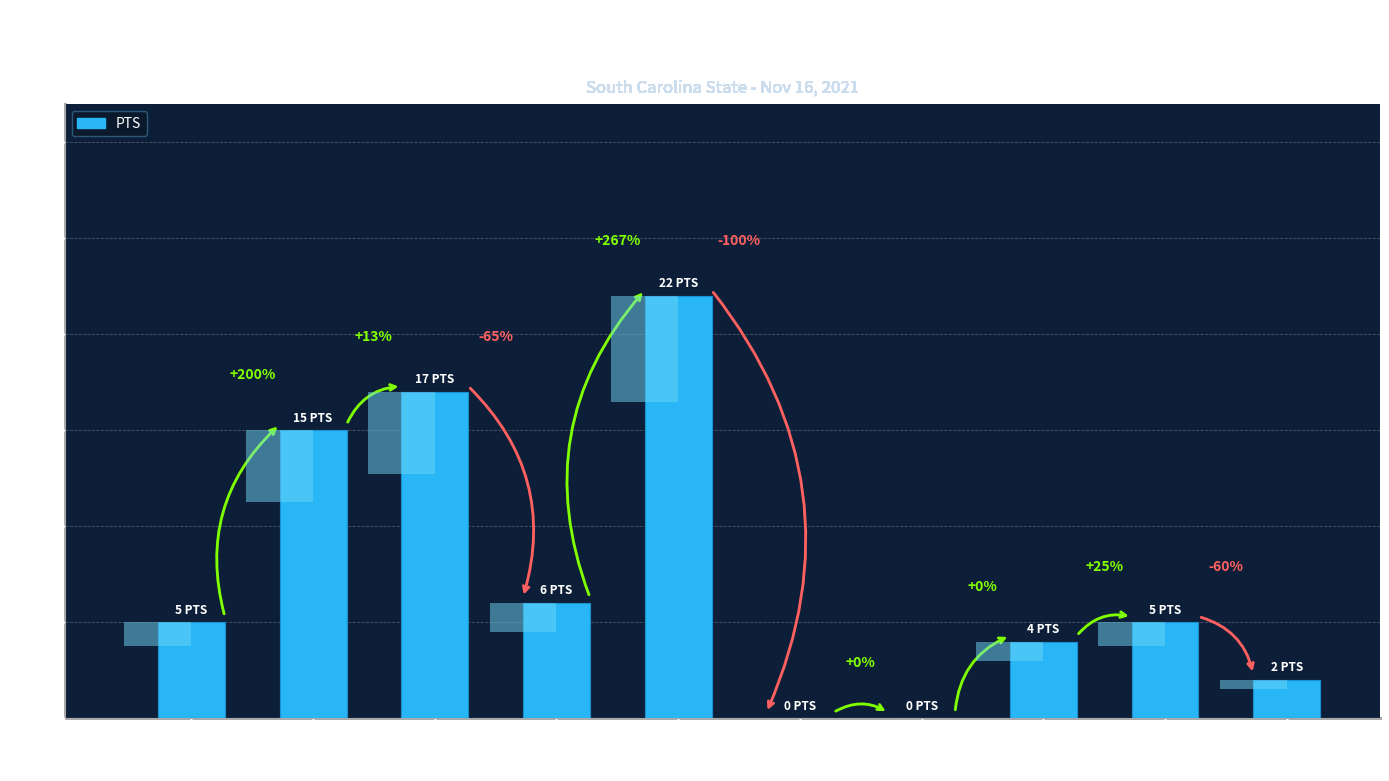

True or false: the data shows 2 at J. Etter.

False